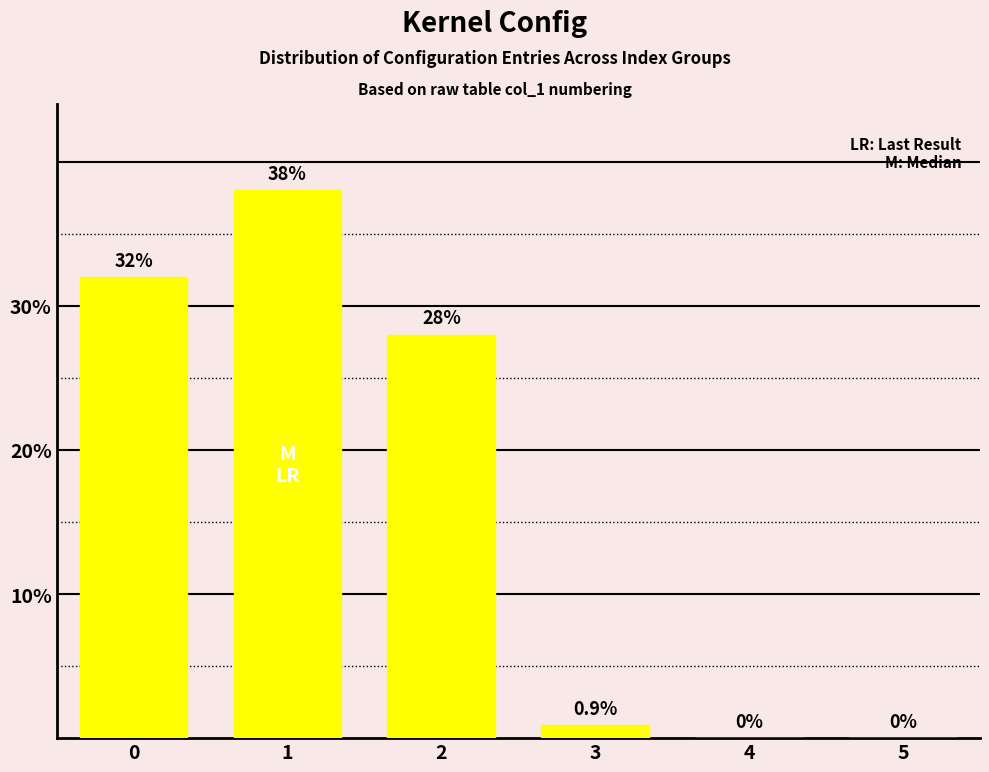

Reading left to right, extract all data points from this chart.

0=32.0	1=38.0	2=28.0	3=0.9	4=0.0	5=0.0